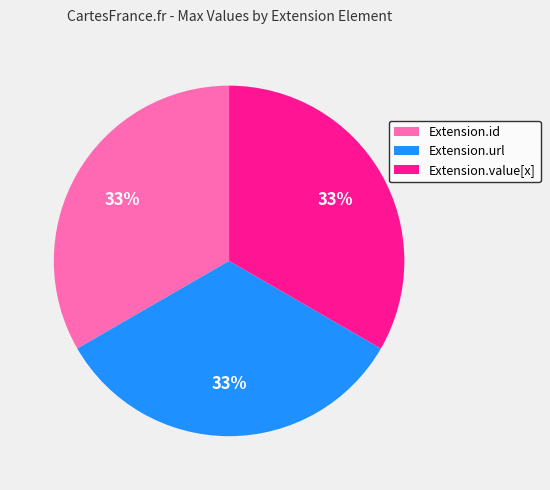

Is there any slice that represents more than half of the pie?

No